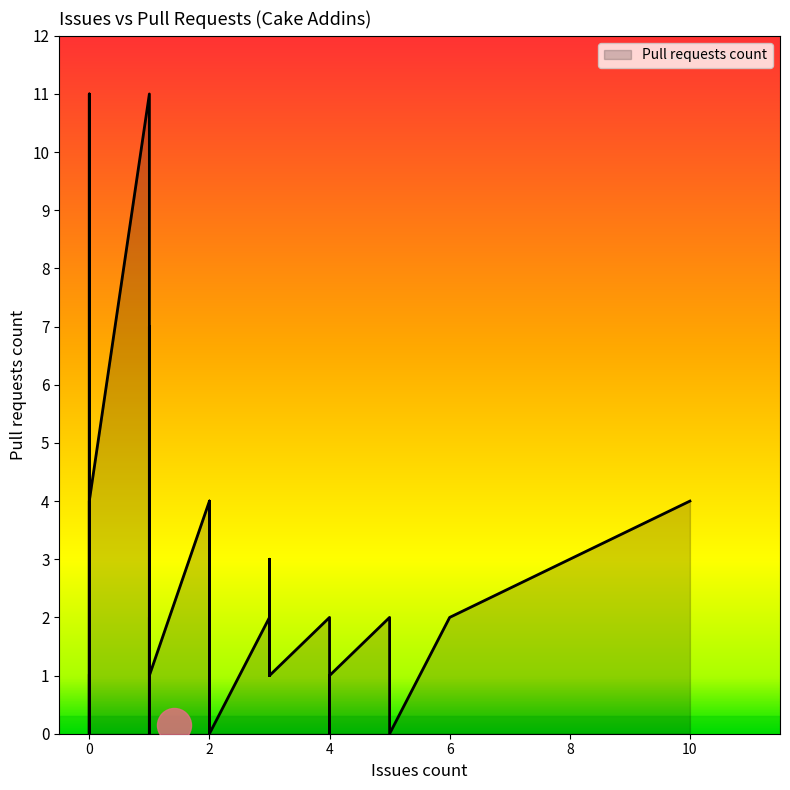

Between 0 and 3, which is larger?

3